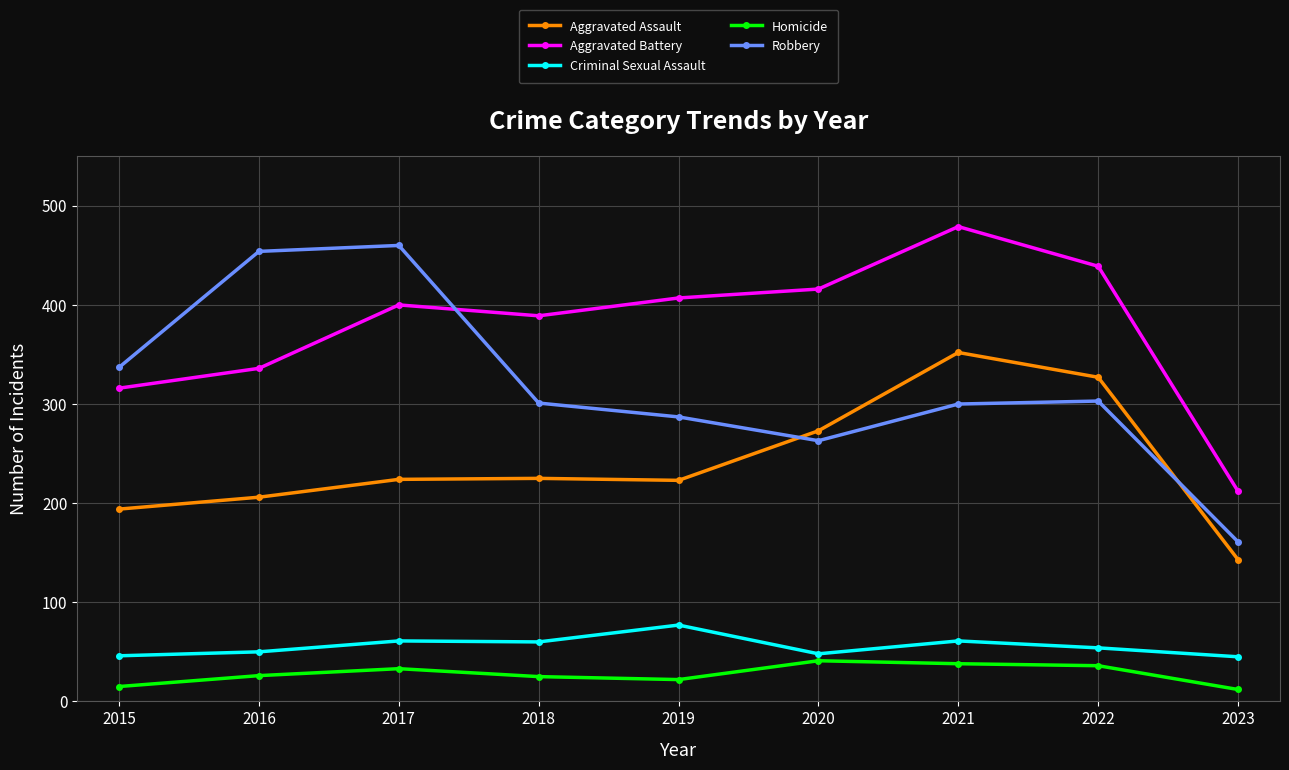

What is the total value across all series at 2016?

1072